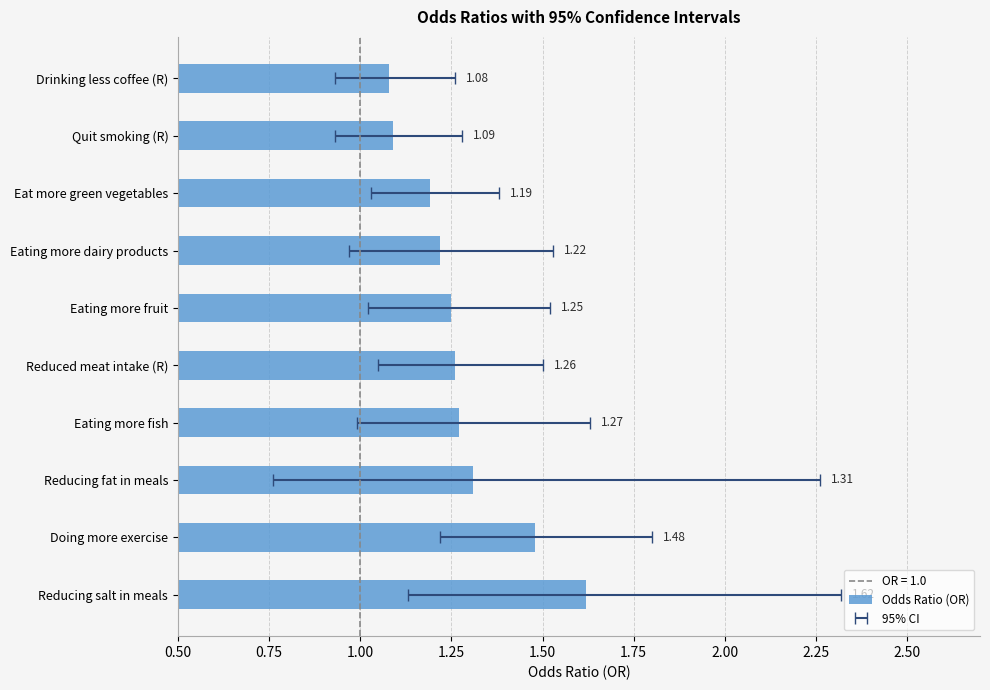

What is the sum of all values?

12.8